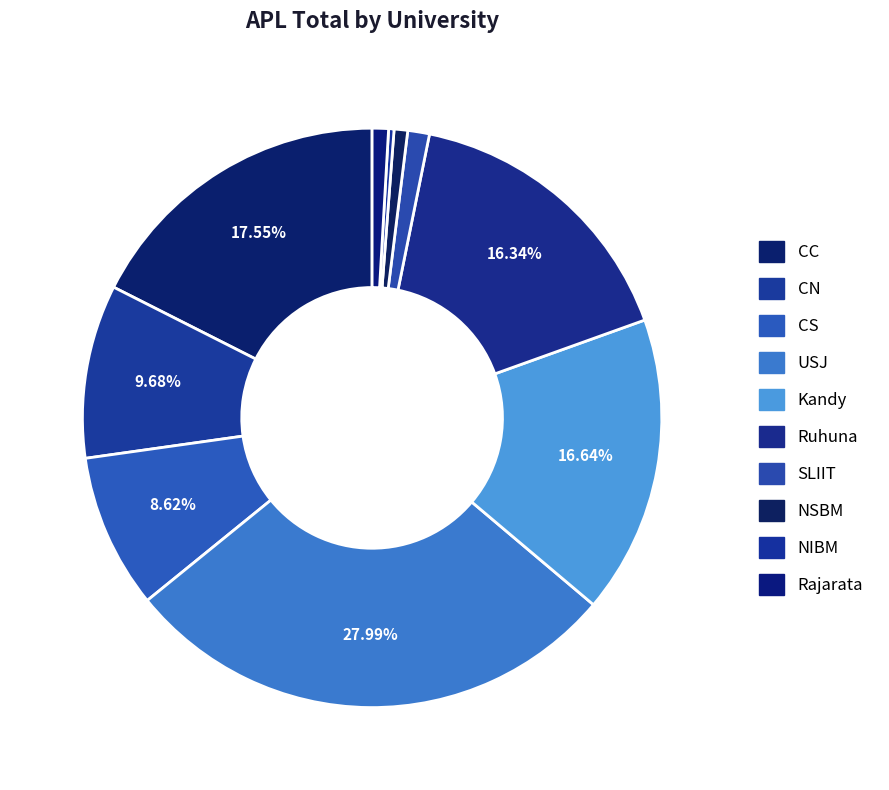

How many segments does this pie chart have?

10